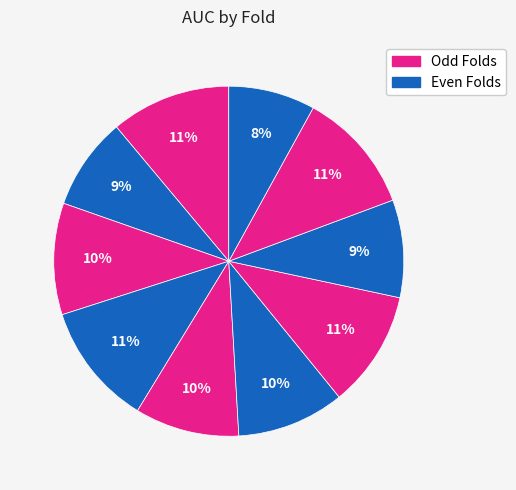

How many segments does this pie chart have?

10